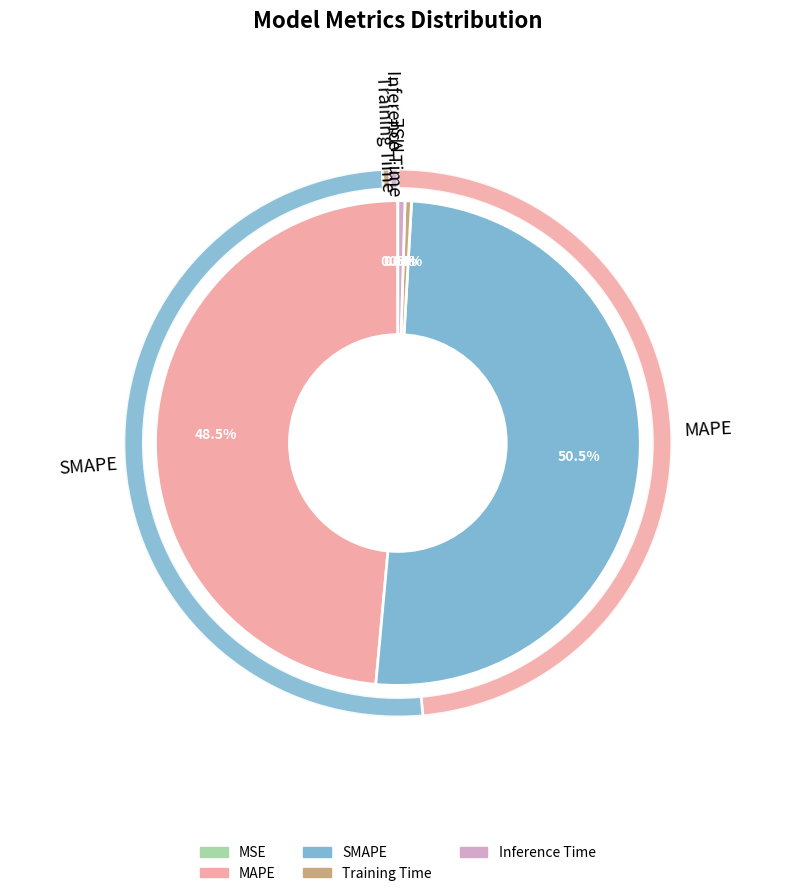

Does SMAPE represent more than half of the total?

Yes